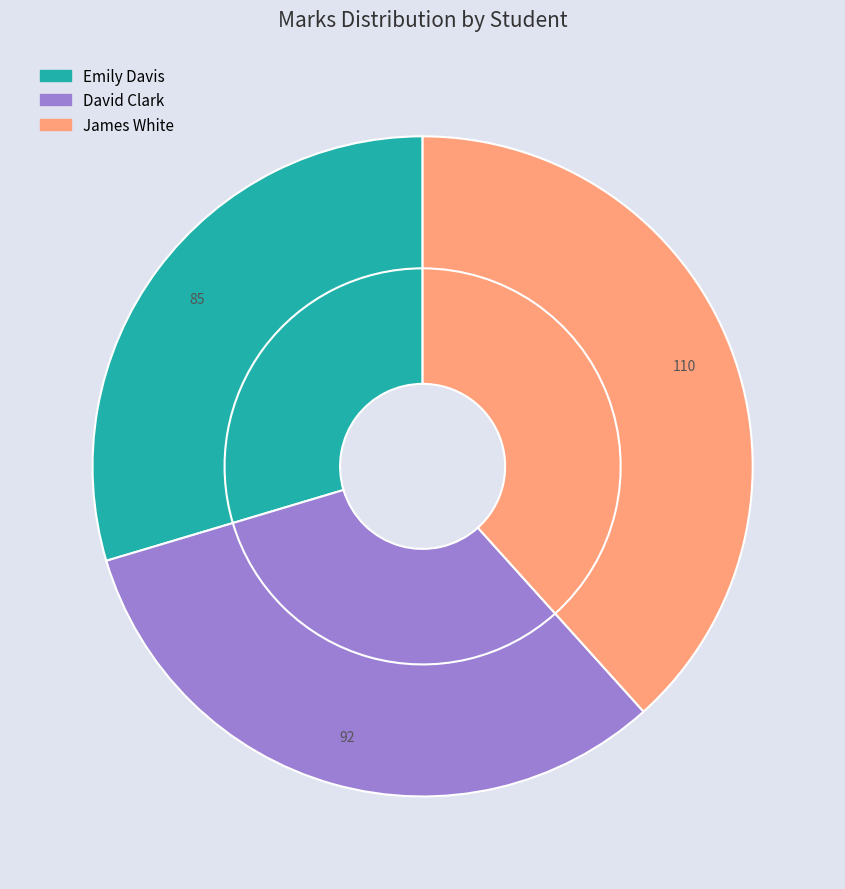

What is the largest slice in the pie chart?

James White